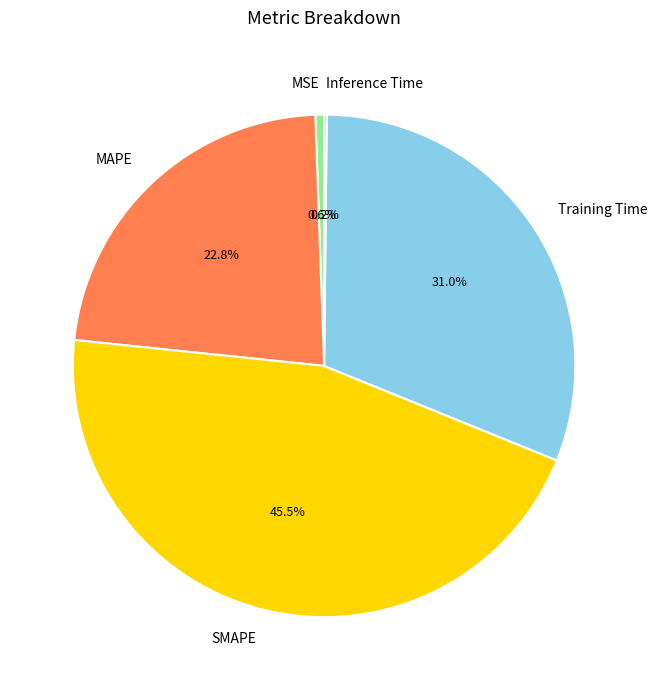

Combined, do SMAPE and Training Time account for over 50%?

Yes